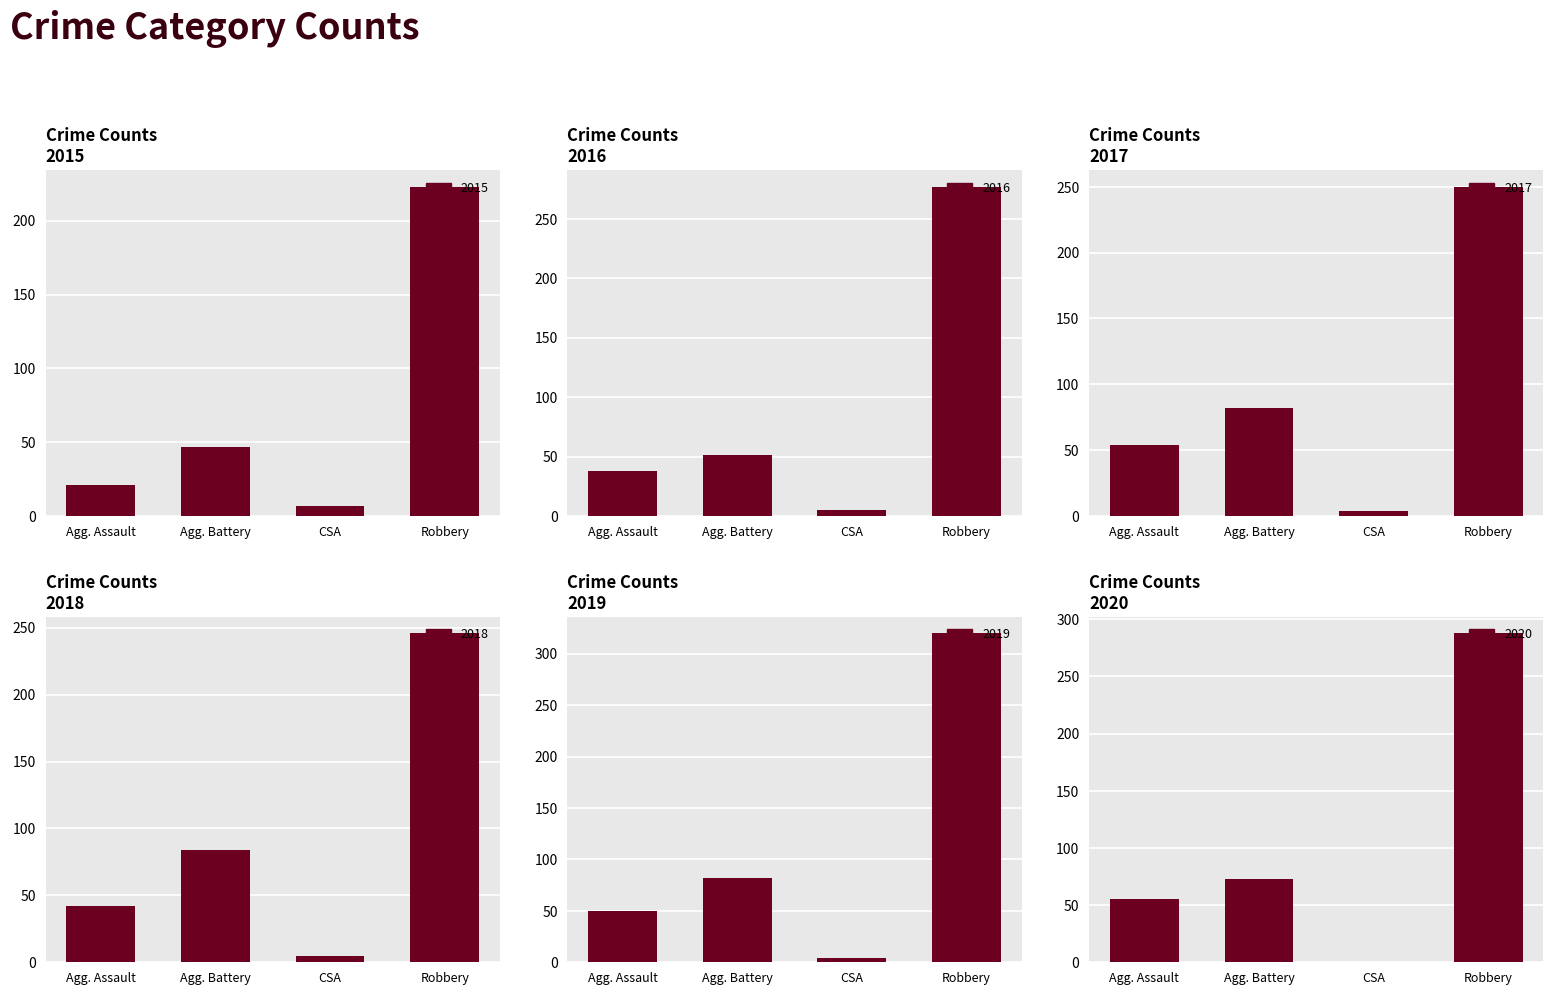

Reading right to left, transcribe all the data shown in this chart.

2015: Robbery=223	CSA=7	Agg. Battery=47	Agg. Assault=21
2016: Robbery=277	CSA=5	Agg. Battery=51	Agg. Assault=38
2017: Robbery=250	CSA=4	Agg. Battery=82	Agg. Assault=54
2018: Robbery=246	CSA=5	Agg. Battery=84	Agg. Assault=42
2019: Robbery=320	CSA=4	Agg. Battery=82	Agg. Assault=50
2020: Robbery=288	CSA=0	Agg. Battery=73	Agg. Assault=55